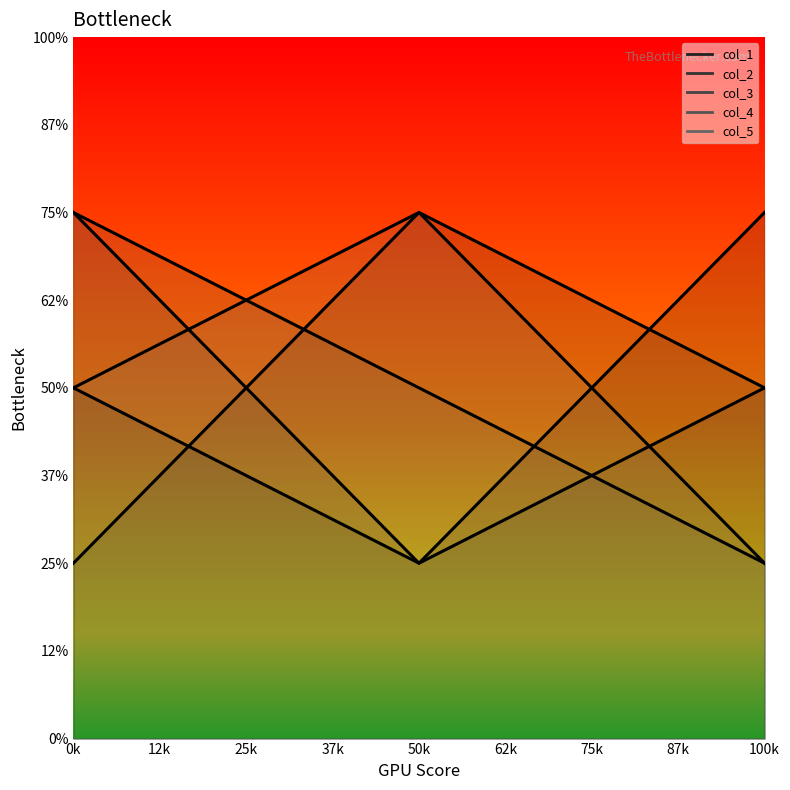

How many data points does each series have?

3